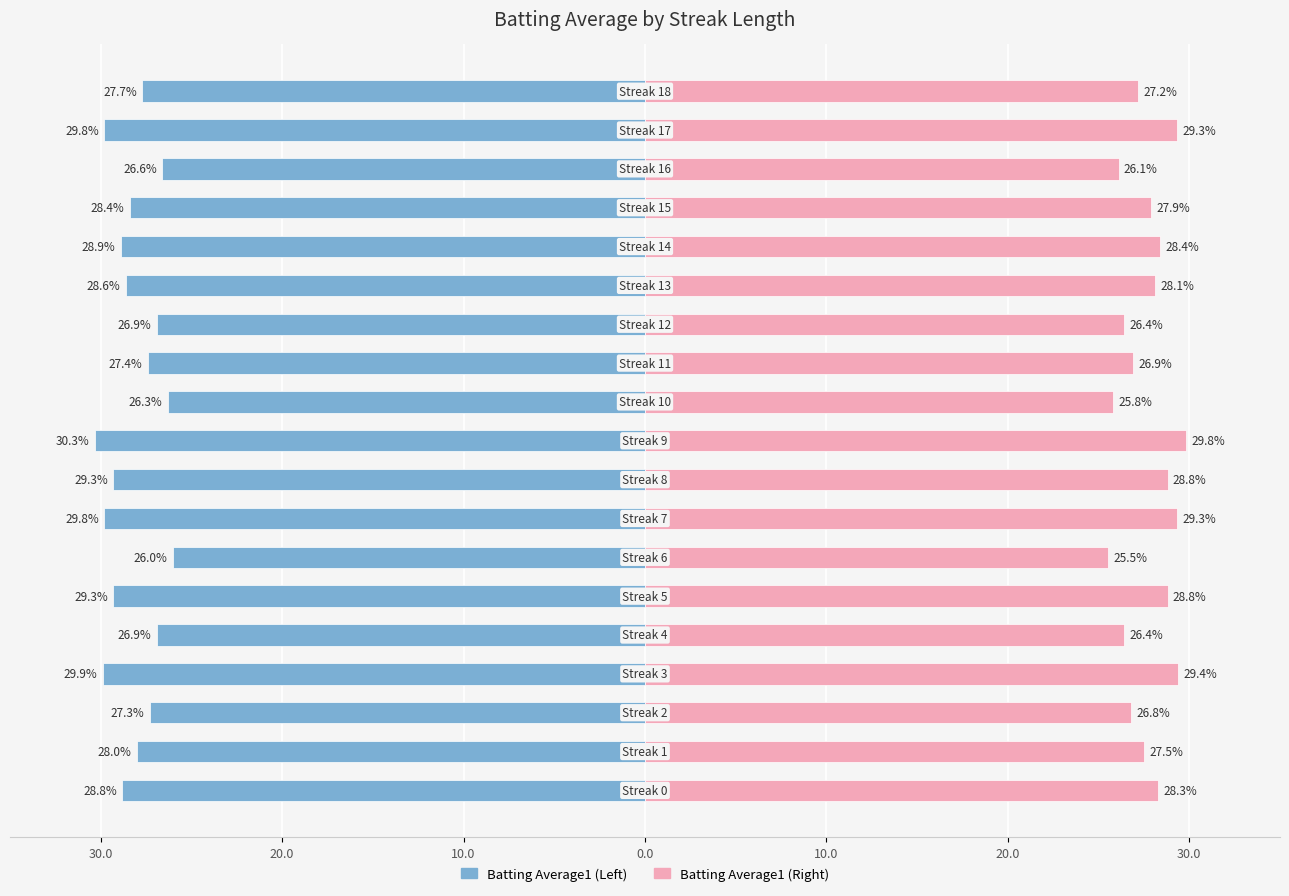

Is it true that Batting Average (Left) equals -14.7 at 8?

False